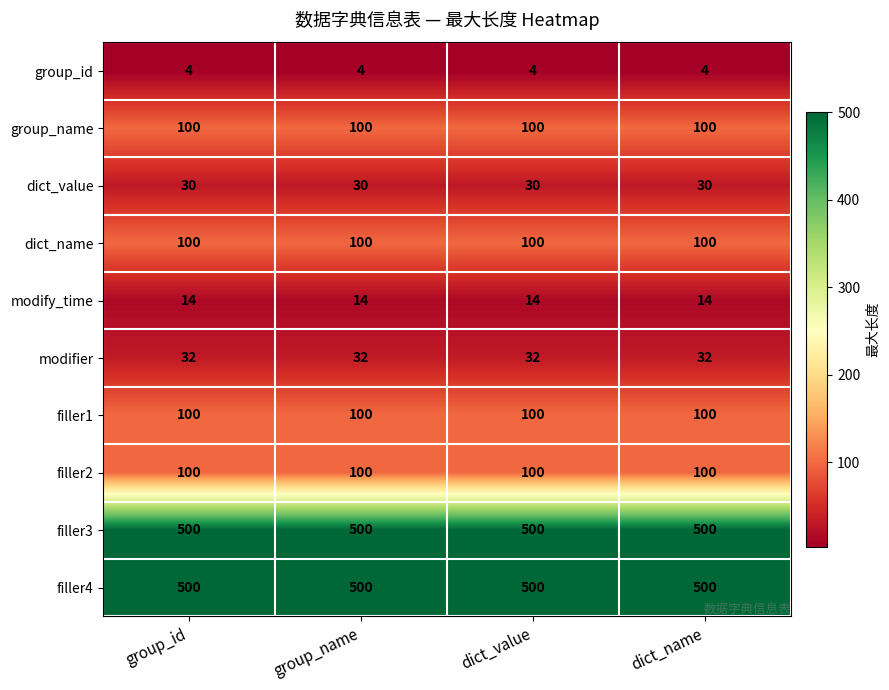

Read the dict_name value at group_id.

100